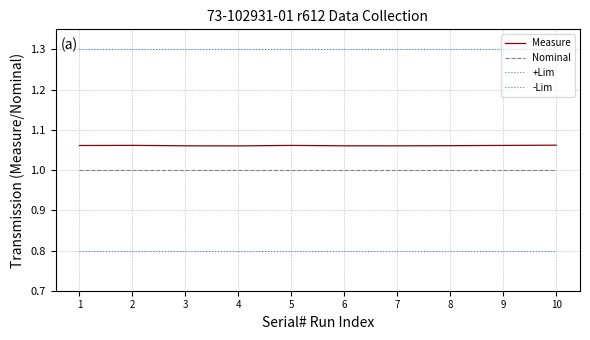

Does the chart have visible grid lines?

Yes